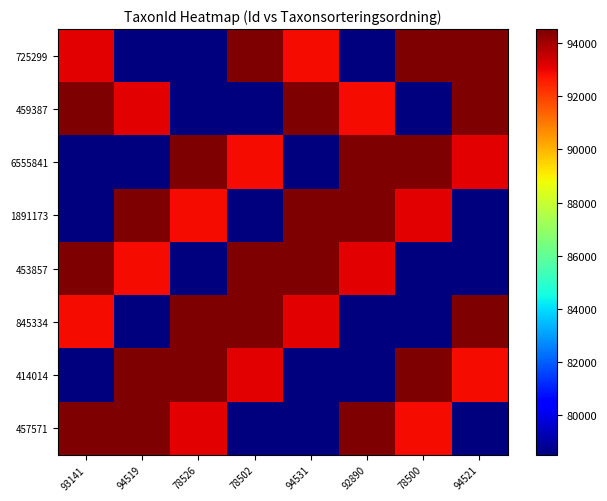

At which category is the sum across all series the highest?

93141